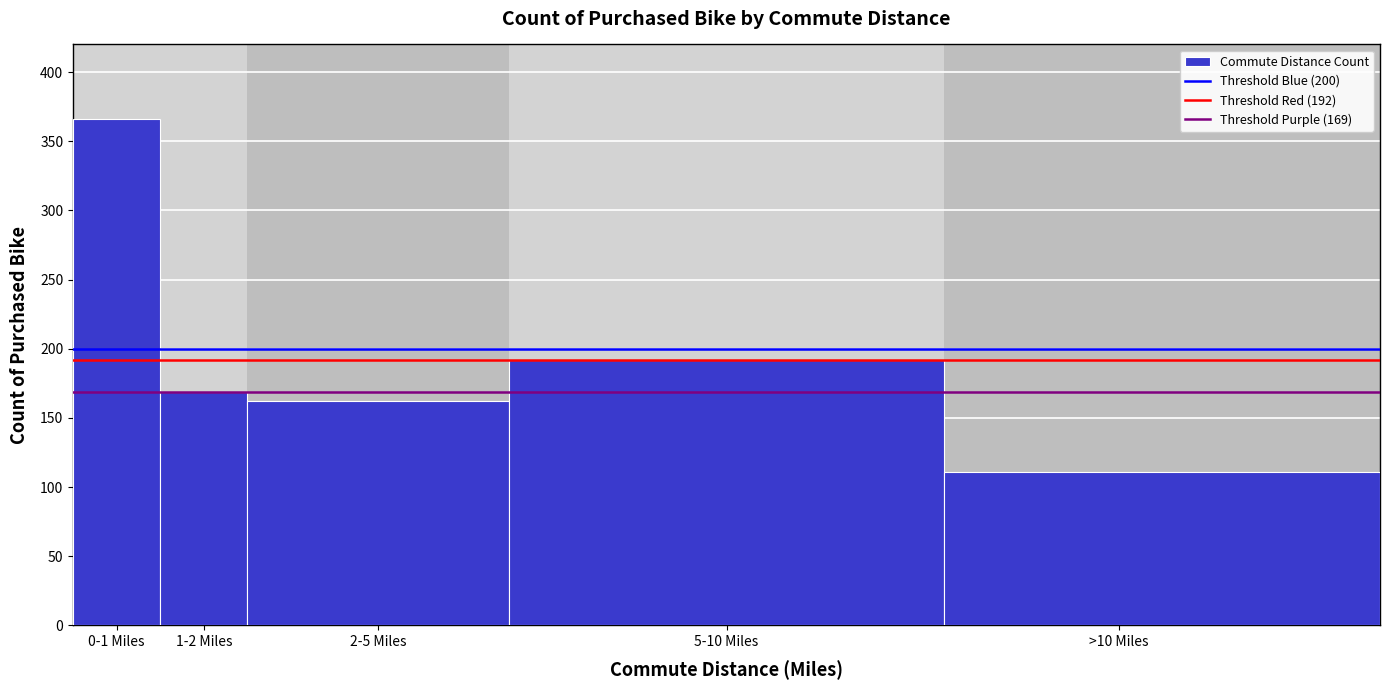

Reading right to left, extract all data points from this chart.

111	192	162	169	366